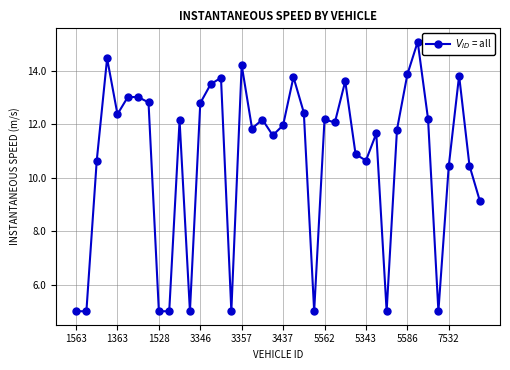

What is the value of the 22nd point from the left?

13.8